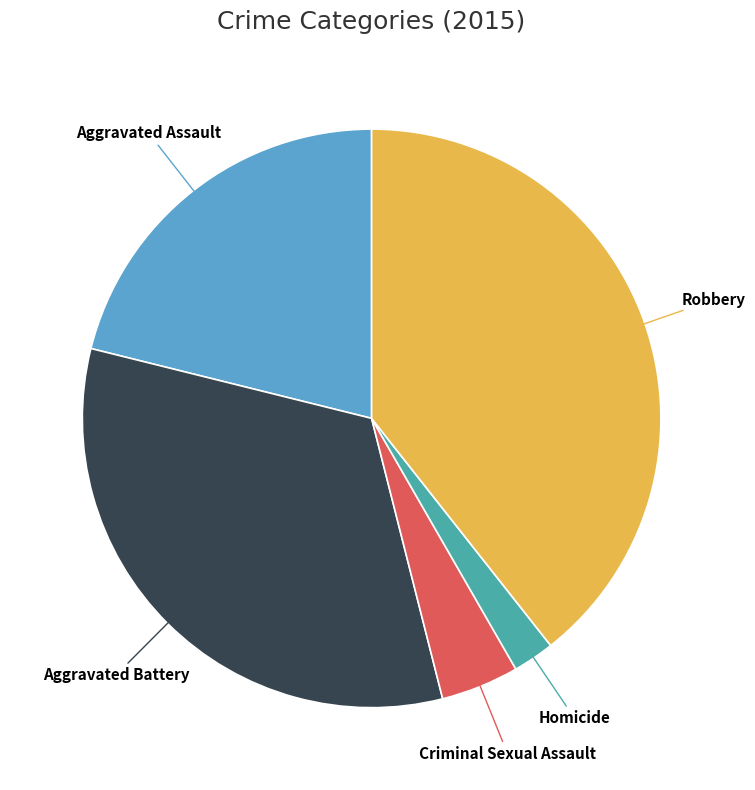

Which slice is the largest?

Robbery